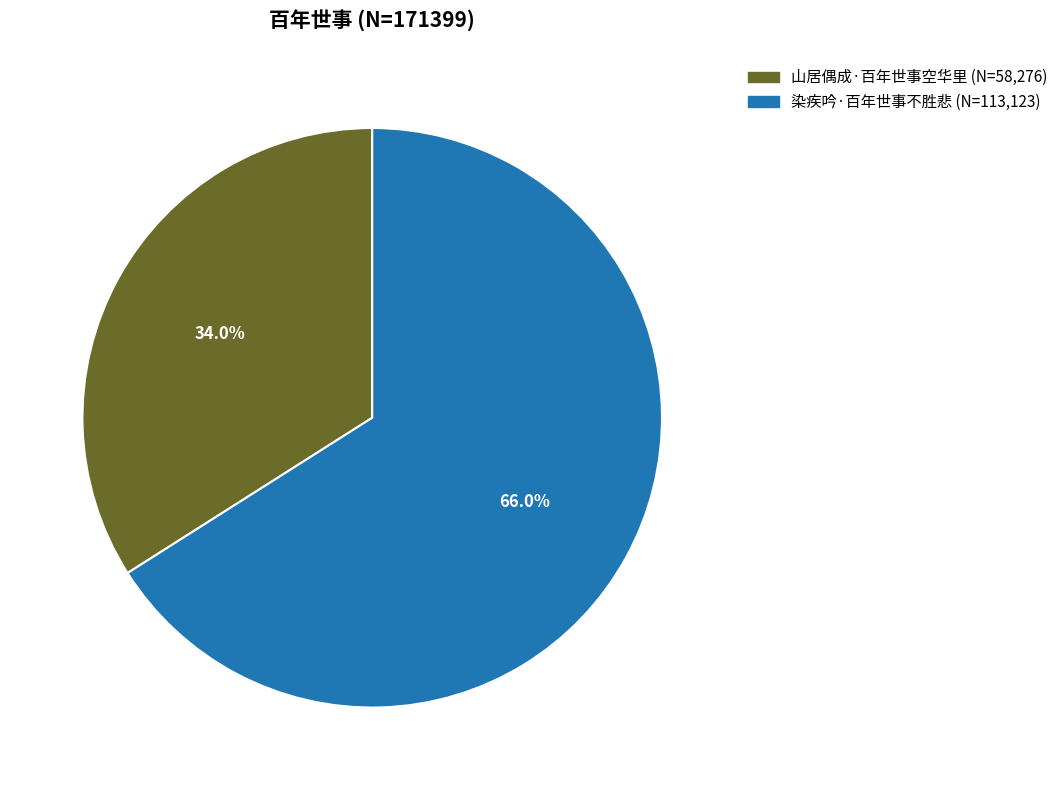

How many slices are in this pie chart?

2